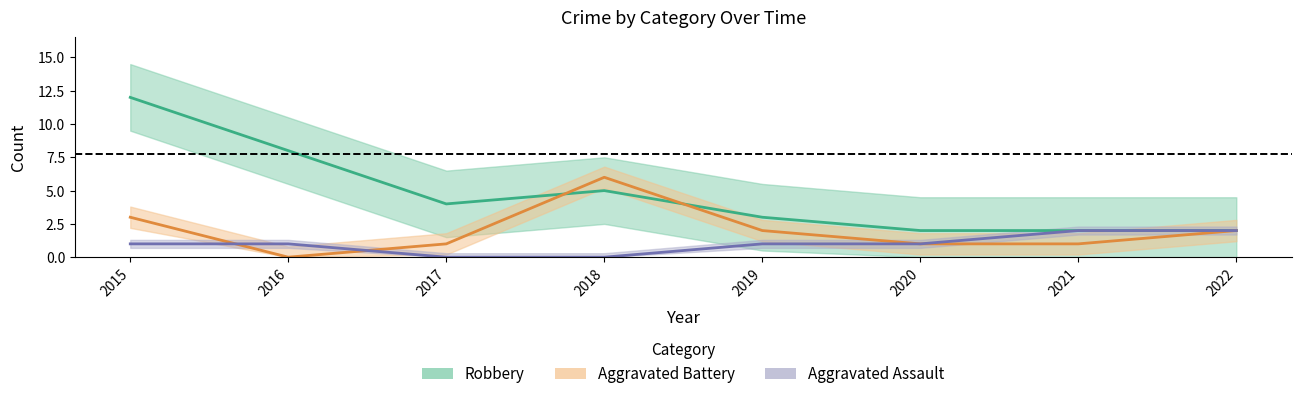

True or false: Robbery has more than 0 interior local peaks.

True